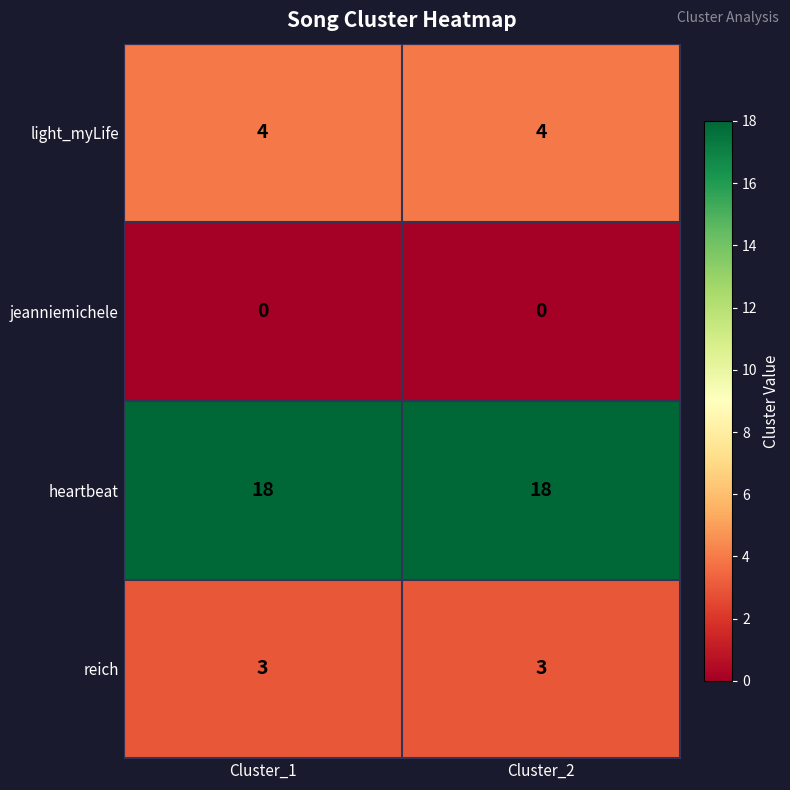

What is the total value across all series at Cluster_1?

25